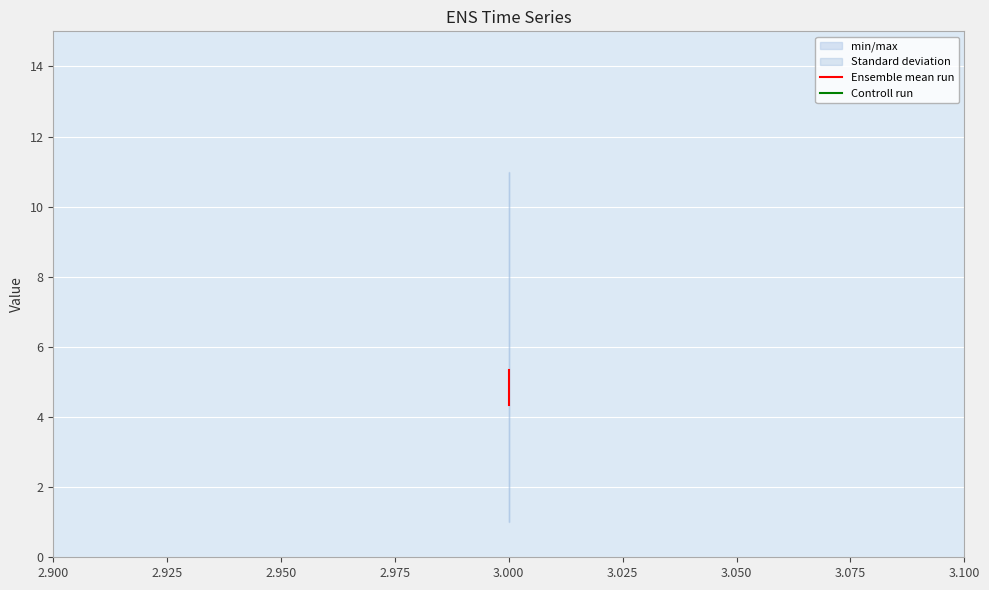

True or false: Ensemble mean run has a value of 1.6 at 3.000.

False